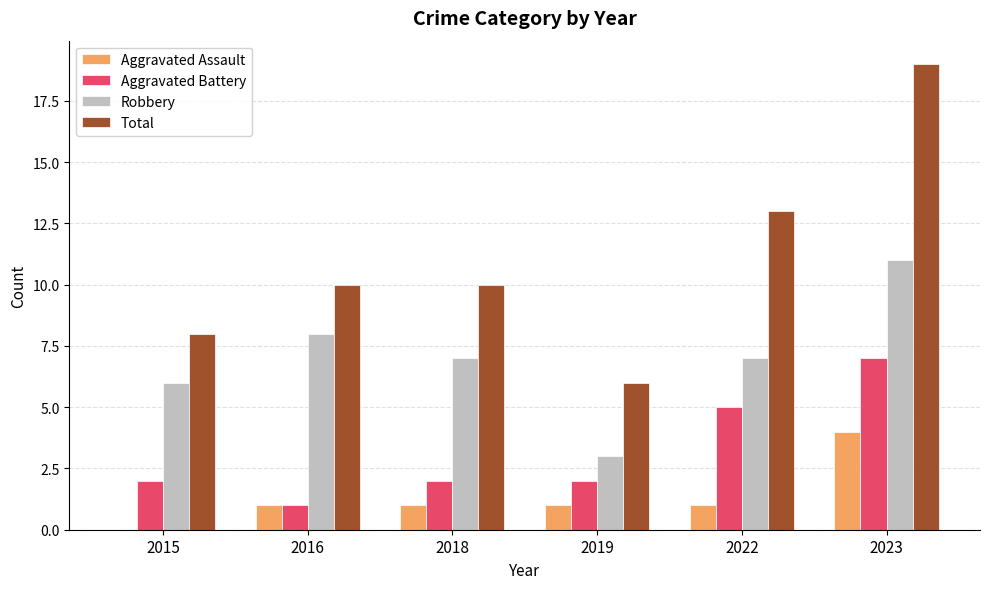

How many distinct data groups are displayed?

4